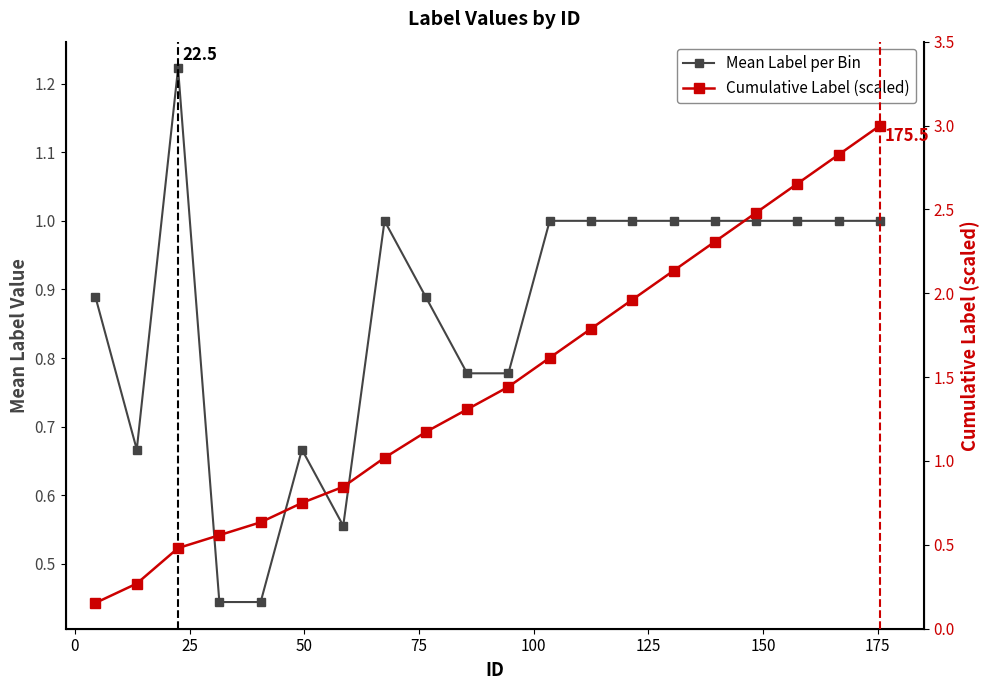

How many interior local valleys does the Mean Label per Bin series have?

2